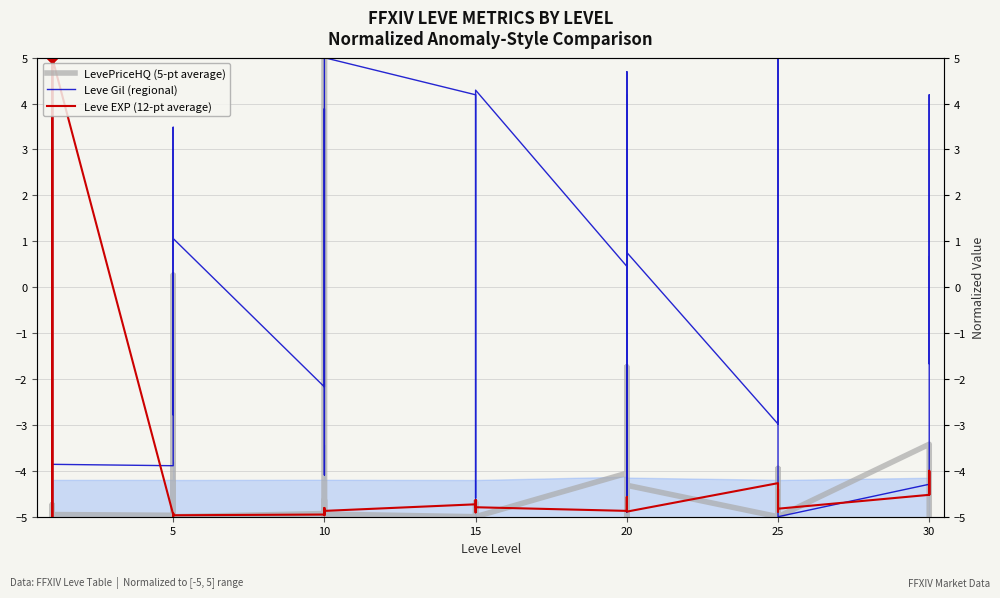

What are all the series names shown in the legend?

LevePriceHQ (5-pt average), Leve Gil (regional), Leve EXP (12-pt average)